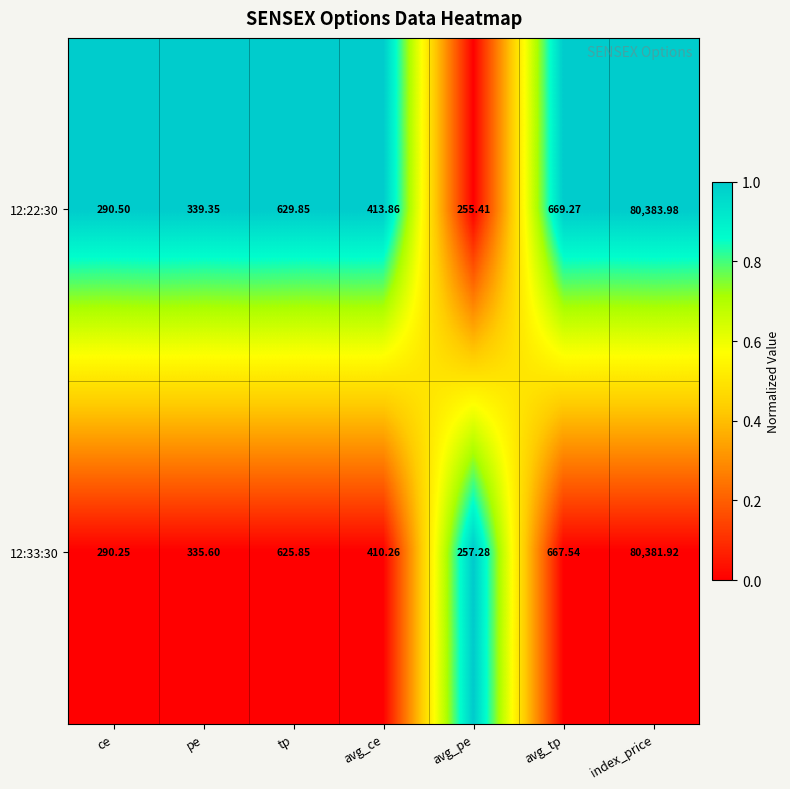

What is the greatest value displayed?

80384.0